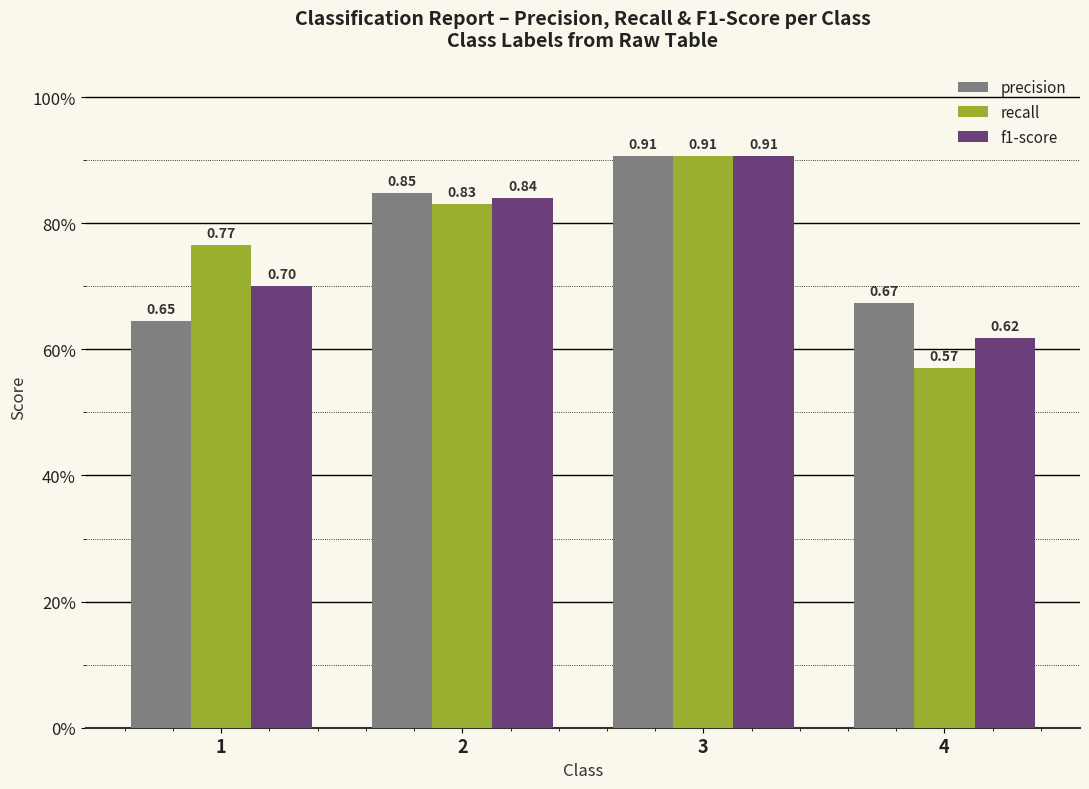

Does the chart contain stacked bars?

No